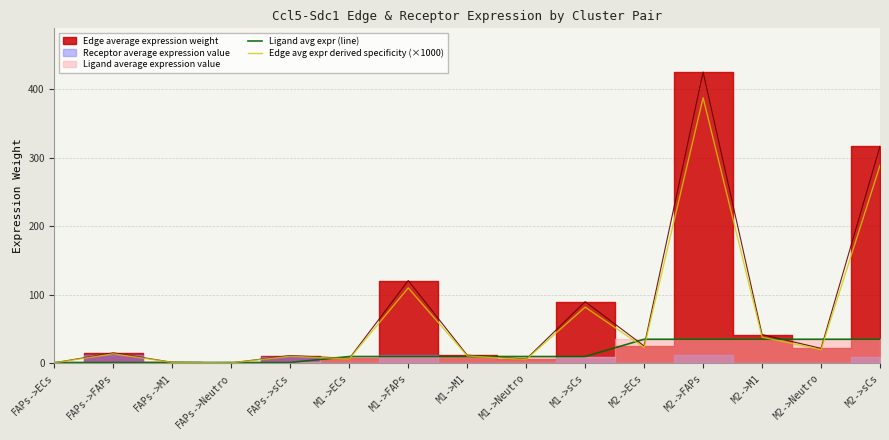

How many intersections are there between Ligand avg expr (line) and Edge avg expr derived specificity (×1000)?

11